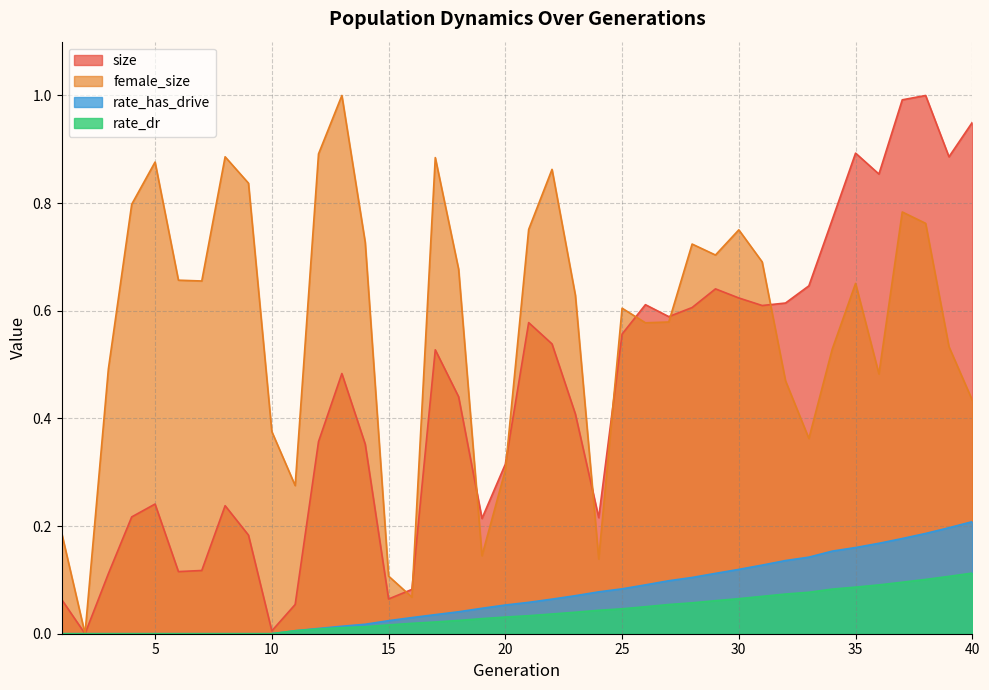

How many values in the rate_has_drive series exceed 0?

30